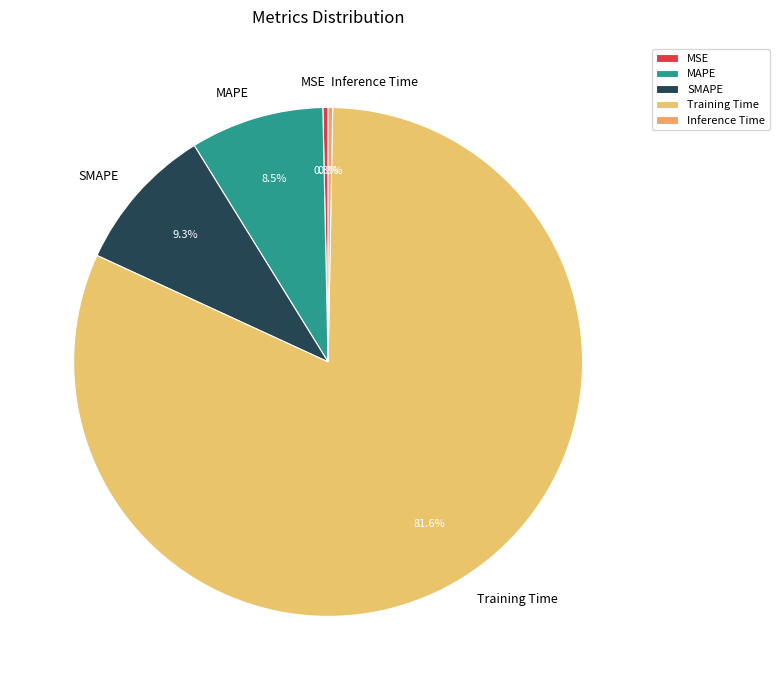

To the nearest percent, what is the average slice percentage?

20%